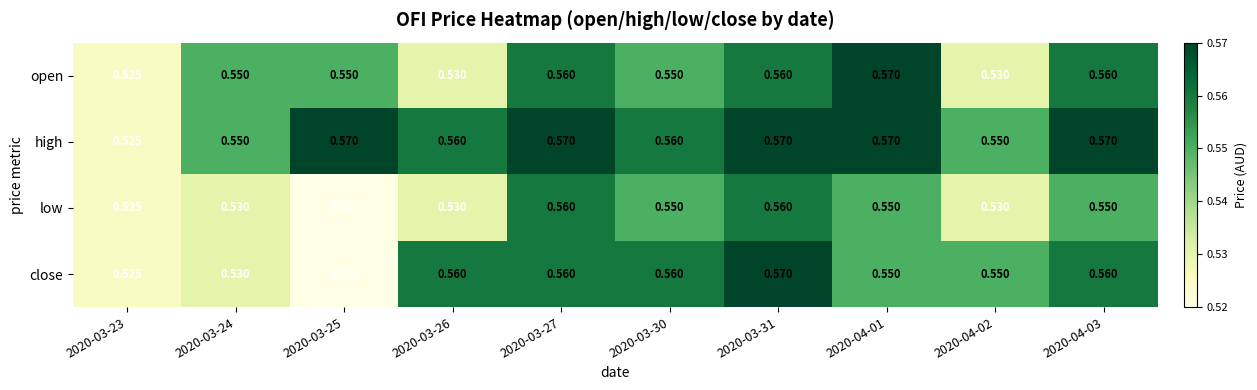

Count the number of data series in this chart.

4